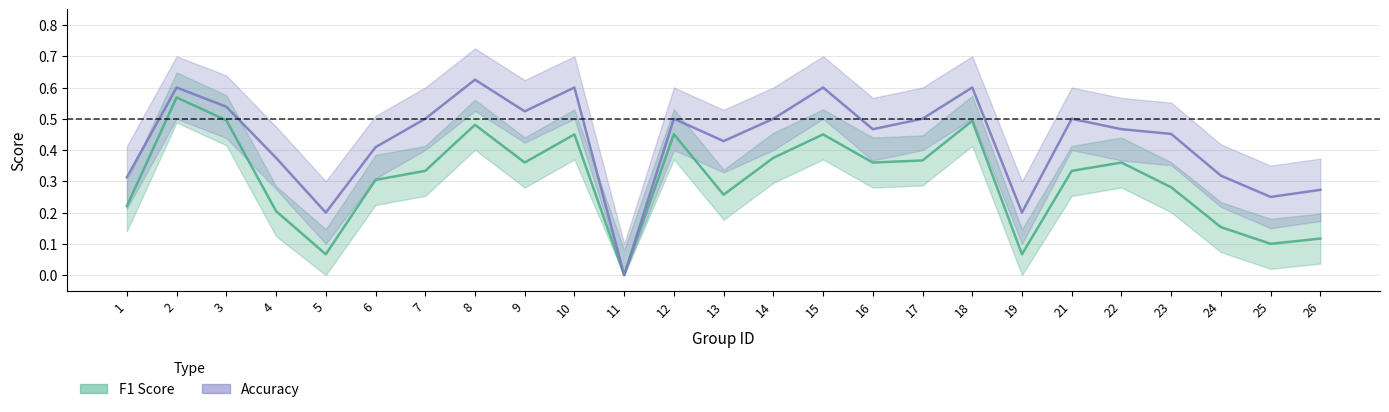

Where is the first local maximum for Accuracy?

2